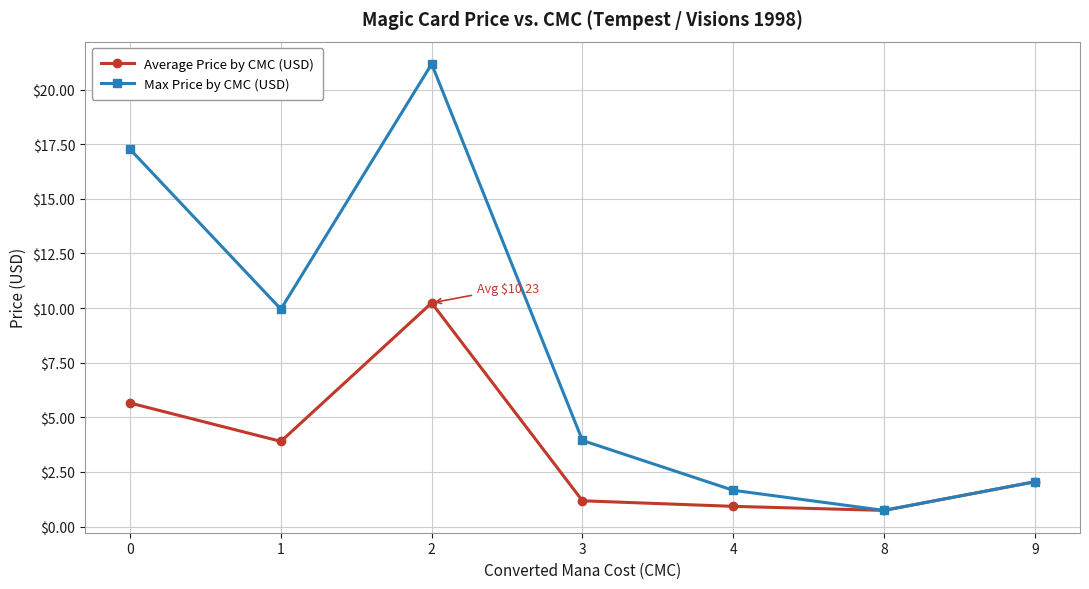

What are all the series names shown in the legend?

Average Price by CMC (USD), Max Price by CMC (USD)